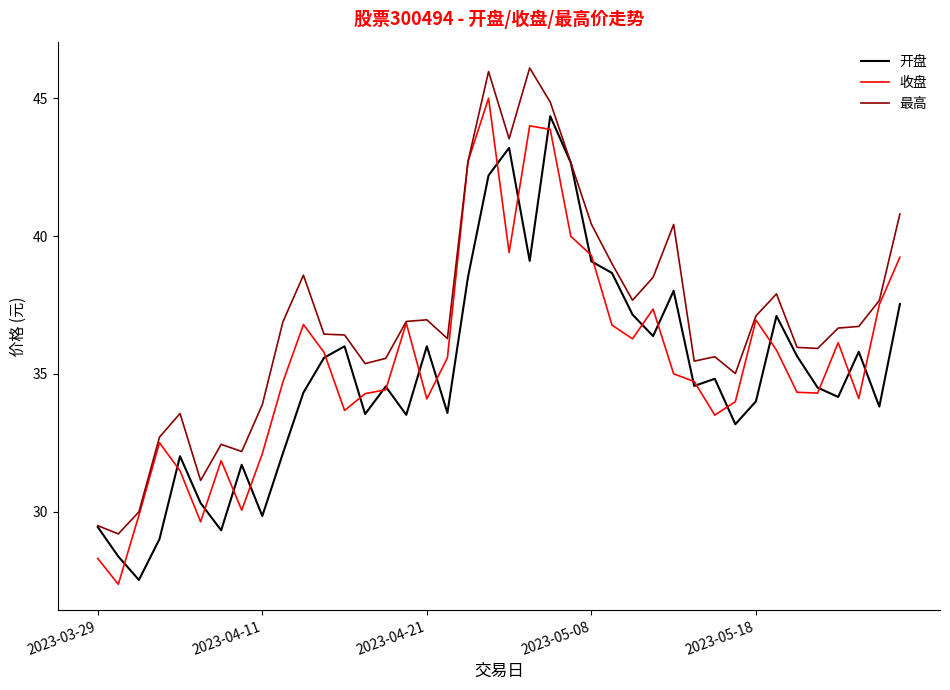

In 收盘, how many points are lower than both neighbors (excluding endpoints)?

10